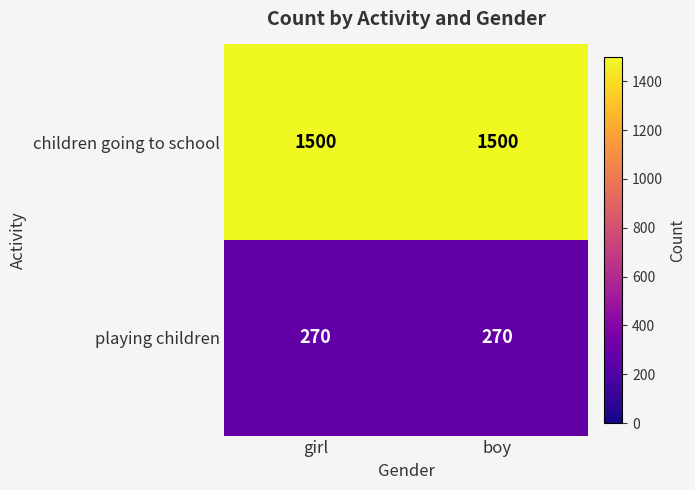

What is the maximum value for children going to school?

1500